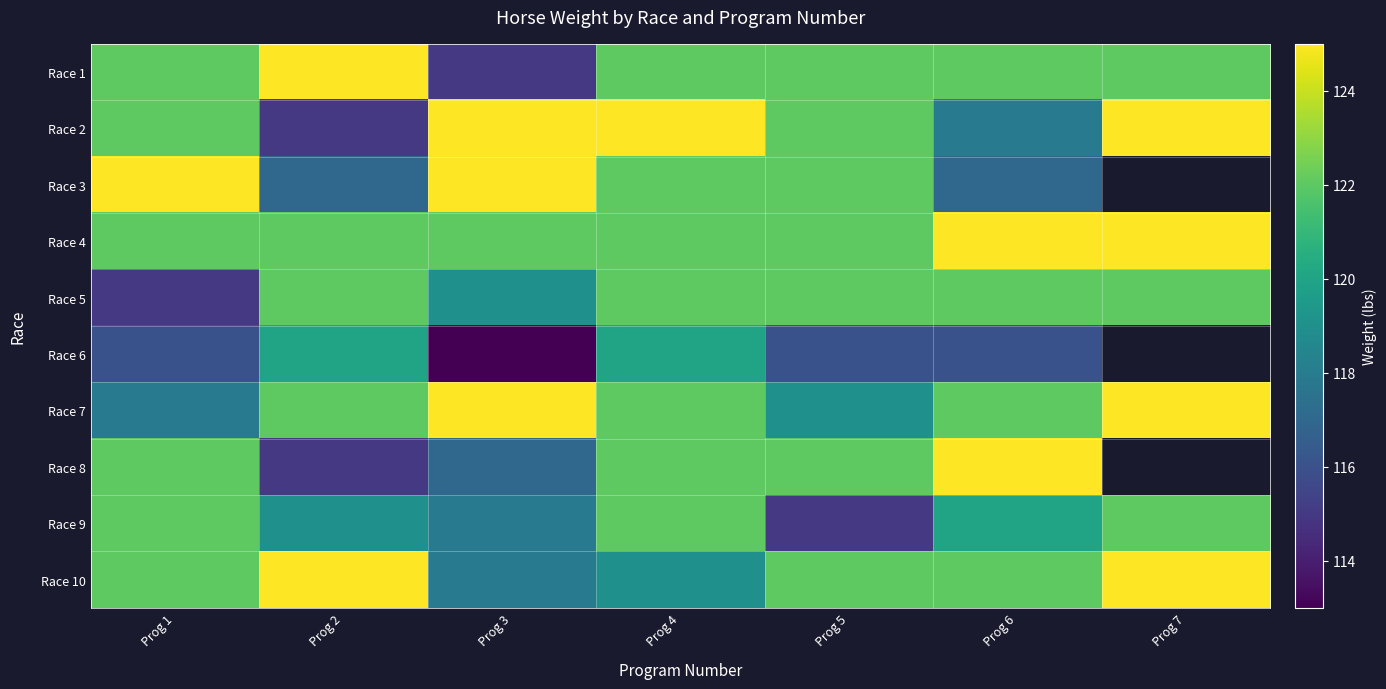

At which label does Race 2 first exceed 122?

Prog 3